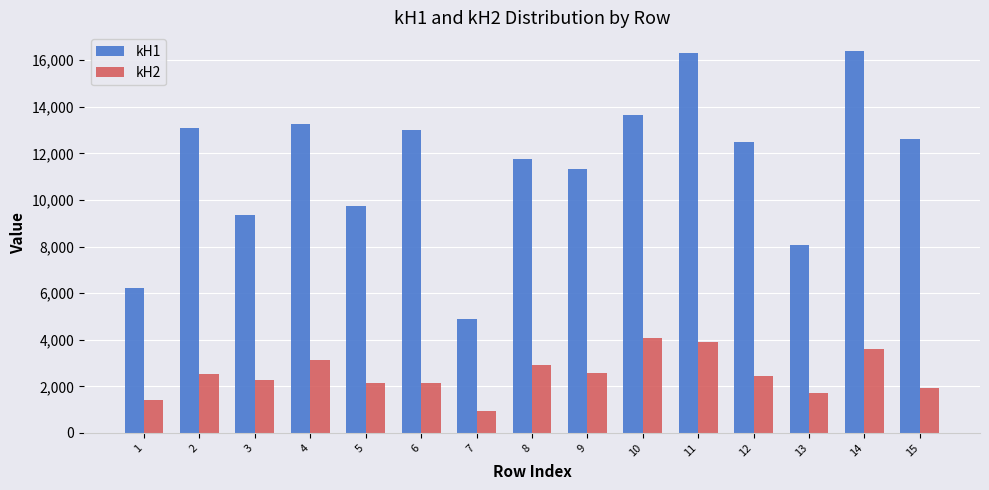

How many values in the kH2 series are below 2449?

7